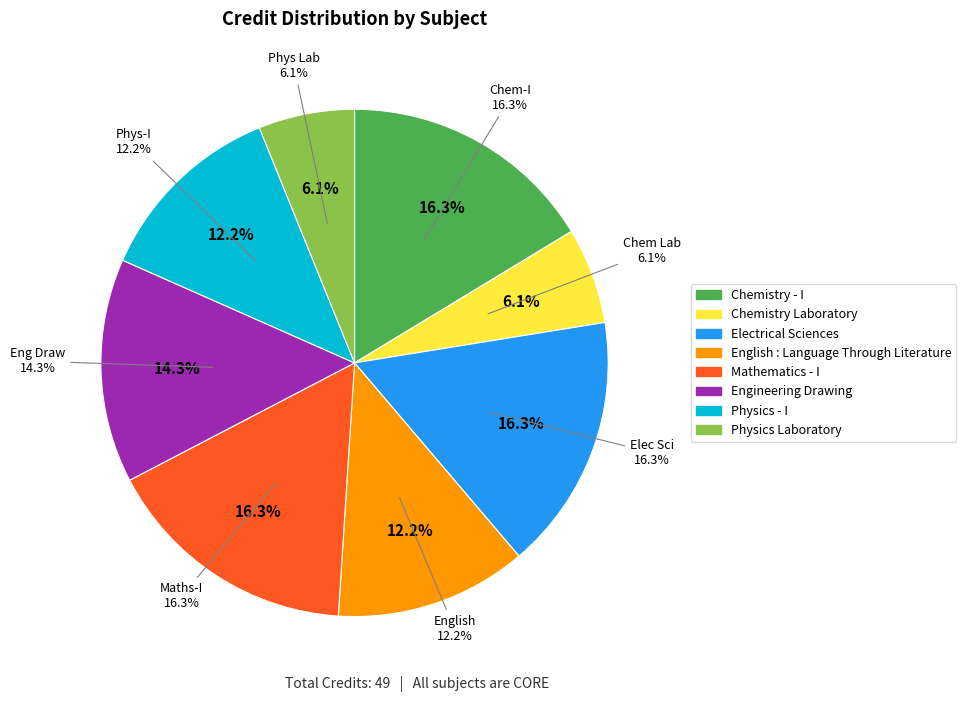

Which slice is the smallest?

Chemistry Laboratory